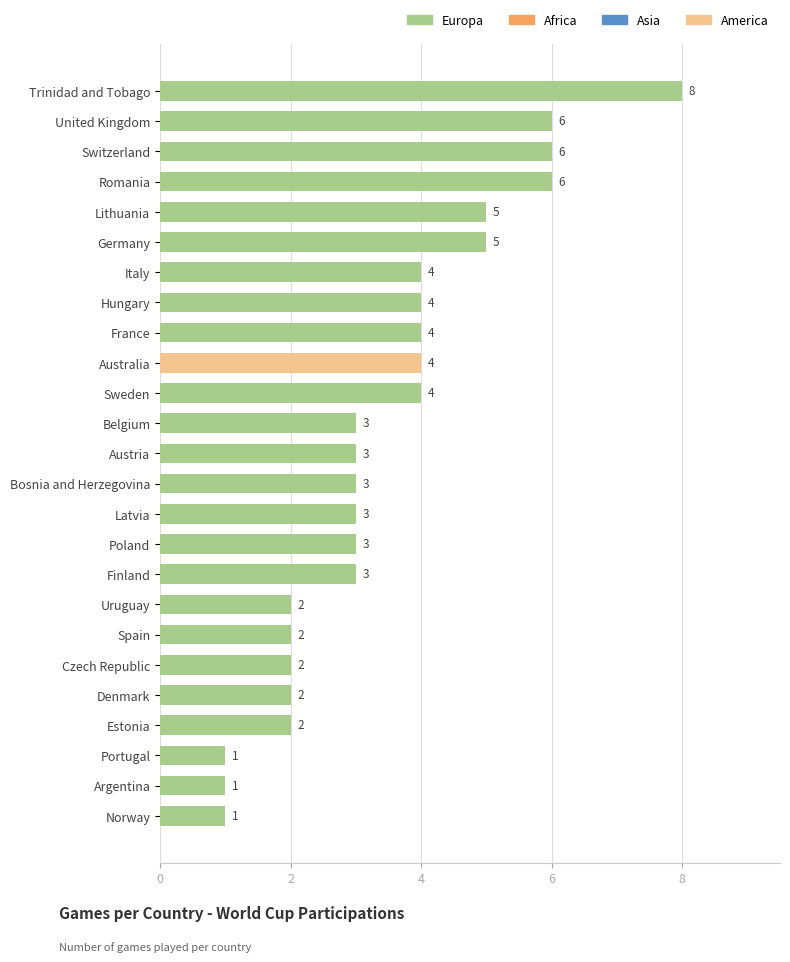

What is the minimum value shown in the chart?

1